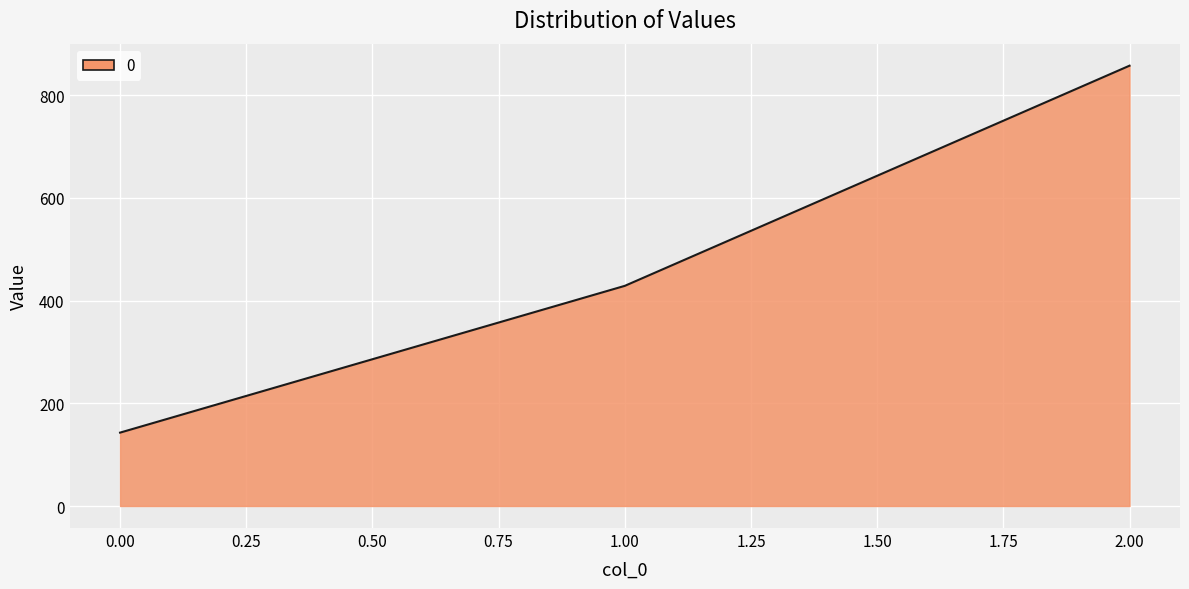

What is the difference between the second highest and minimum values?

285.7